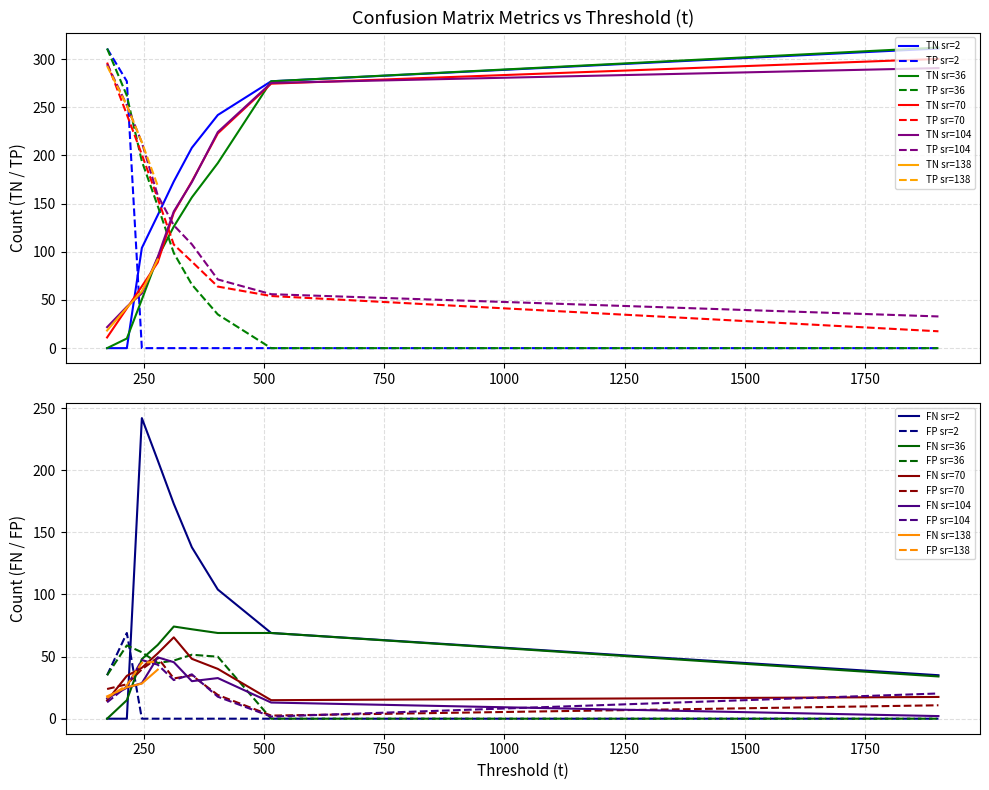

Is it true that FN equals 0.0 at 214.959?

True